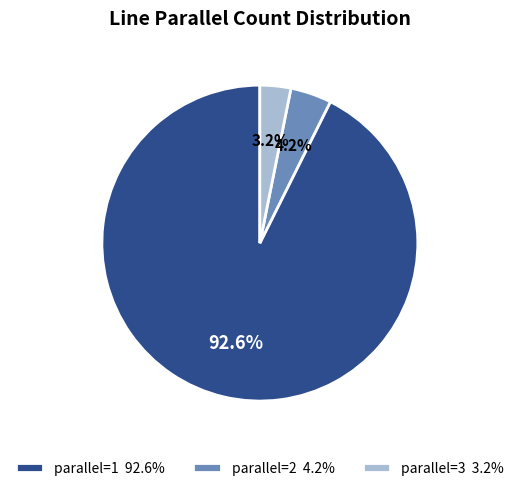

What percentage is NOT represented by parallel=1 92.6%?

7.4%